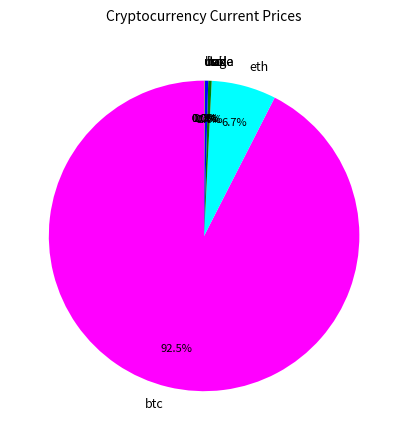

Which slice is the largest?

btc